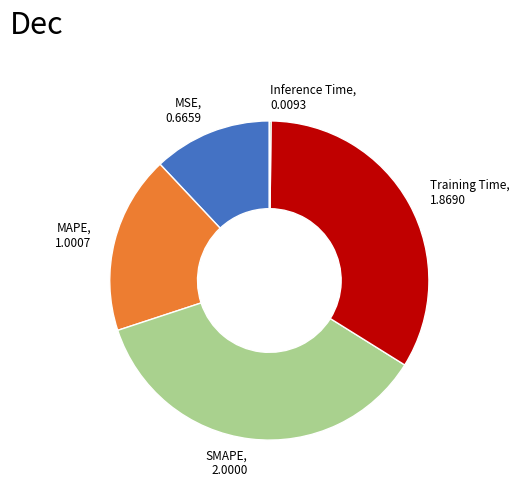

Is there any slice that represents more than half of the pie?

No